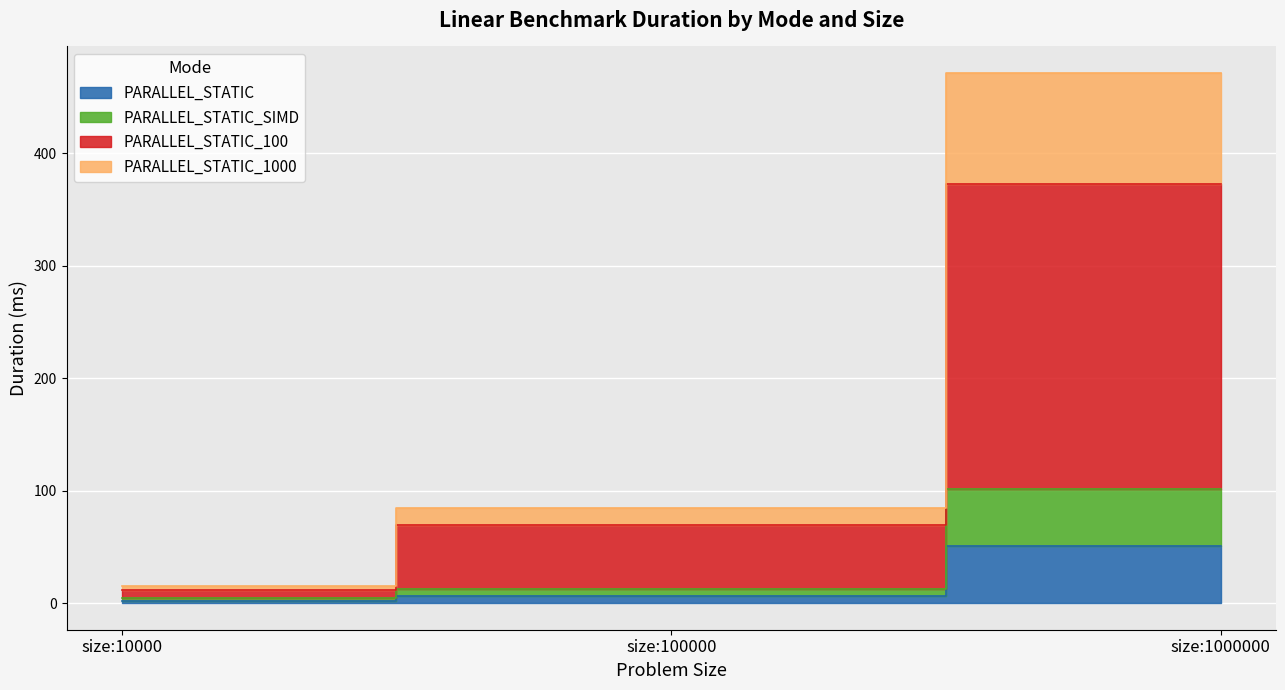

What is the total value across all series at size:100000?

172.7